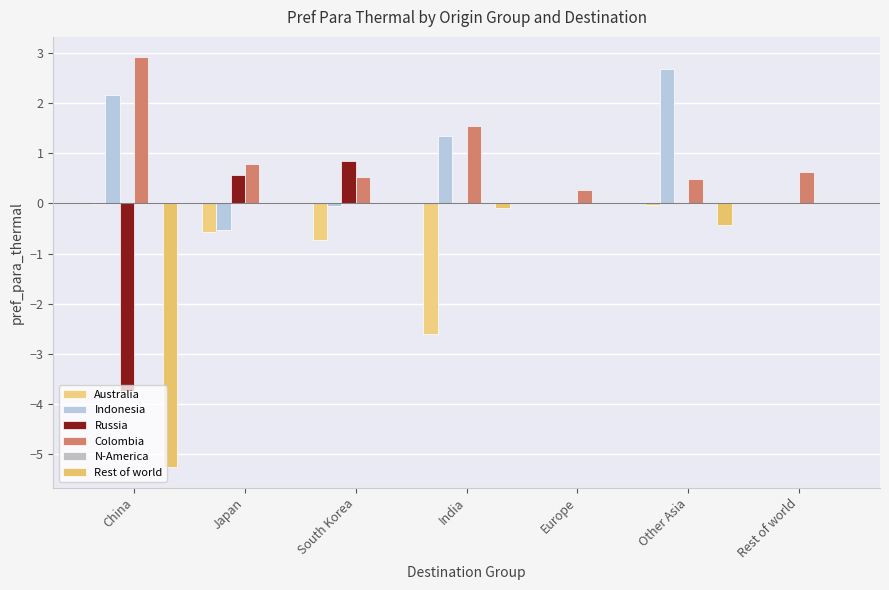

Reading left to right, extract all data points from this chart.

Australia: China=-0.0	Japan=-0.6	South Korea=-0.7	India=-2.6	Europe=0.0	Other Asia=-0.0	Rest of world=0.0
Indonesia: China=2.2	Japan=-0.5	South Korea=-0.1	India=1.3	Europe=0.0	Other Asia=2.7	Rest of world=0.0
Russia: China=-3.7	Japan=0.6	South Korea=0.8	India=0.0	Europe=0.0	Other Asia=0.0	Rest of world=0.0
Colombia: China=2.9	Japan=0.8	South Korea=0.5	India=1.6	Europe=0.3	Other Asia=0.5	Rest of world=0.6
N-America: China=0.0	Japan=0.0	South Korea=0.0	India=0.0	Europe=0.0	Other Asia=0.0	Rest of world=0.0
Rest of world: China=-5.3	Japan=0.0	South Korea=0.0	India=-0.1	Europe=0.0	Other Asia=-0.4	Rest of world=0.0